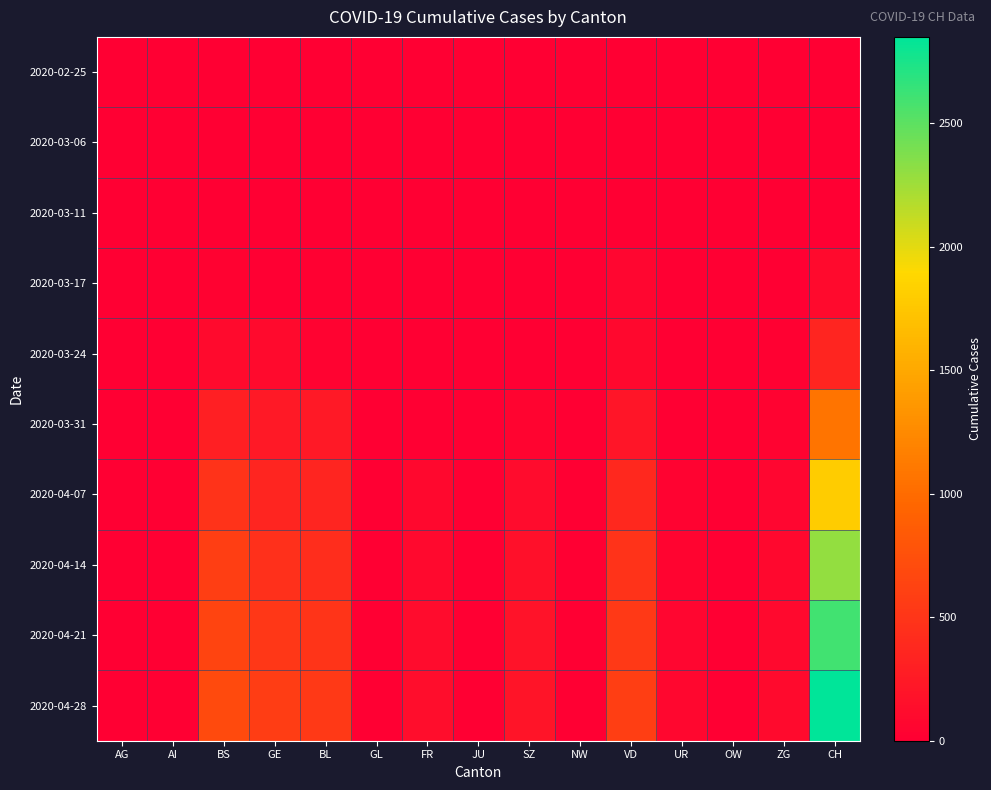

Which series has the largest range (max minus min)?

2020-04-28